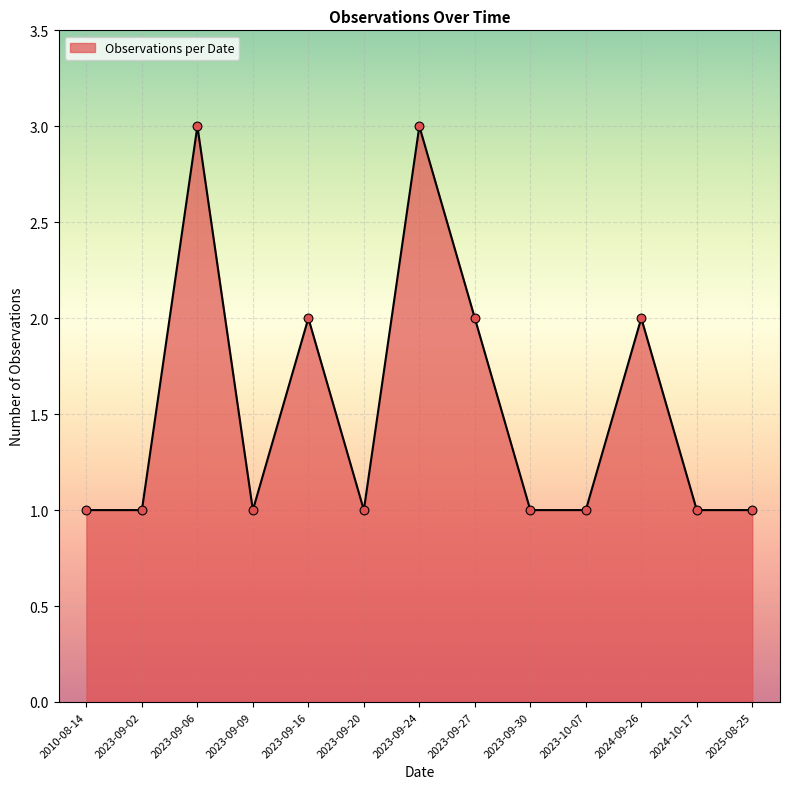

What is the ratio of the value at 2023-09-16 to the value at 2023-09-02?

2.0